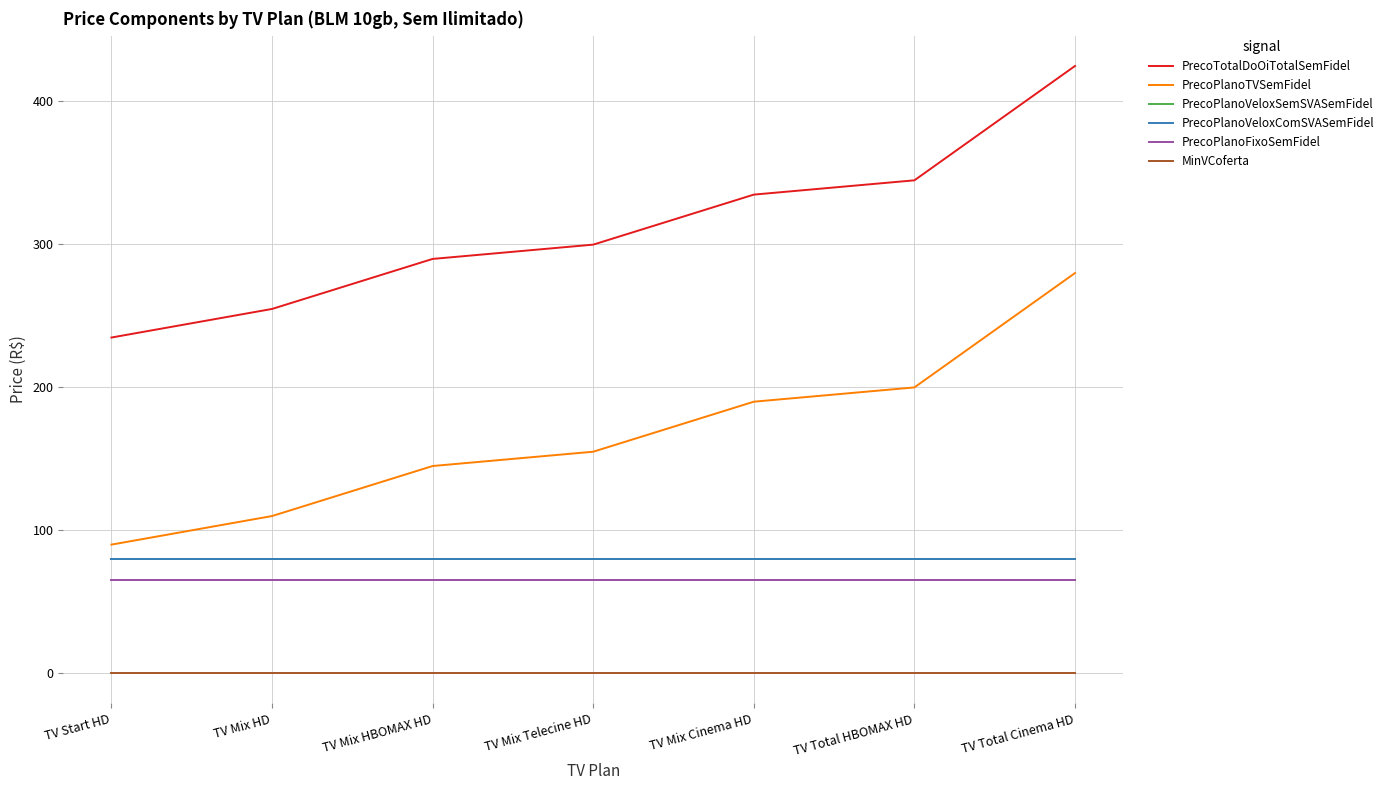

True or false: PrecoPlanoFixoSemFidel has more than 1 interior local peaks.

False